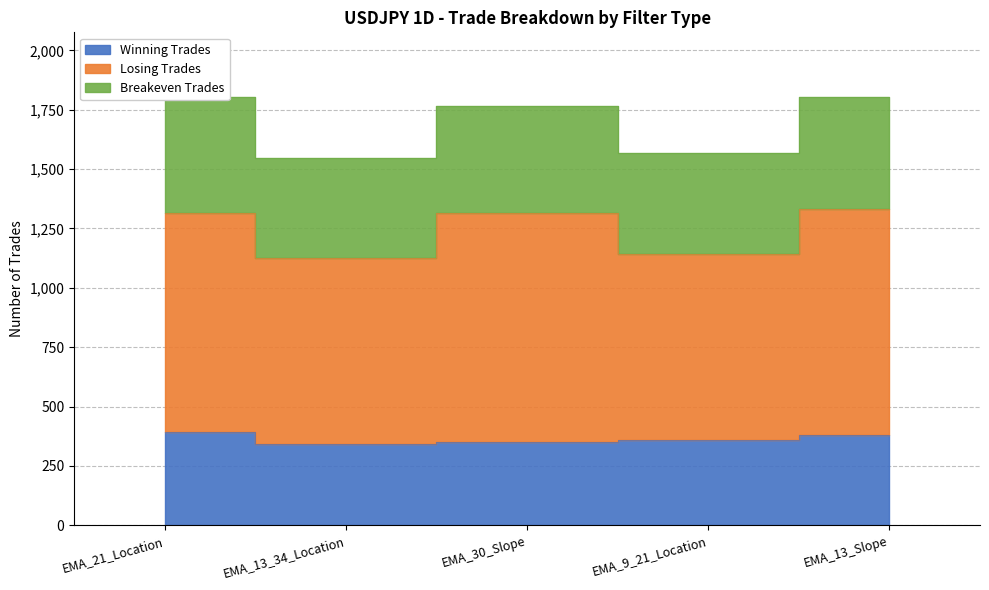

At which category is the sum across all series the highest?

EMA_13_Slope